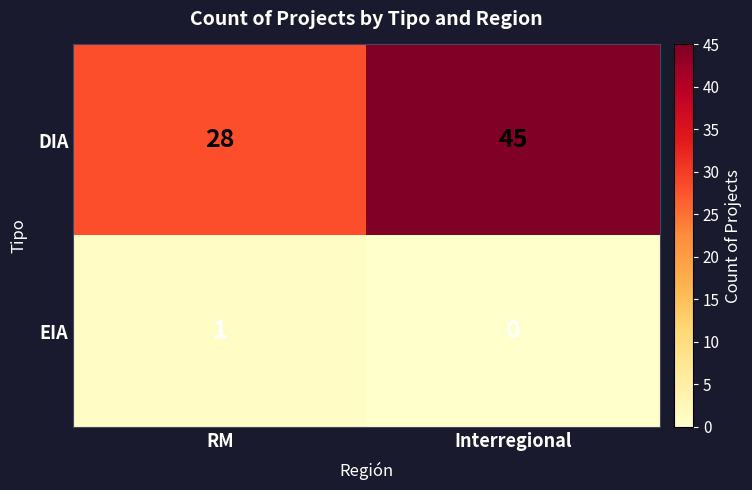

What is the difference between the maximum and minimum values in the DIA series?

17